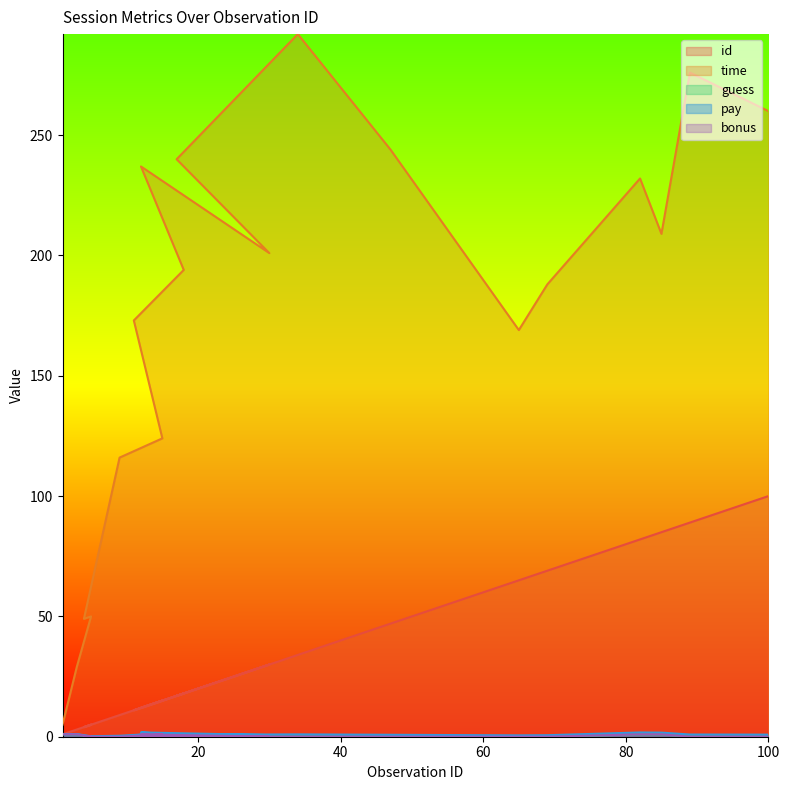

Rank the series at 65 from highest to lowest value.

time, id, pay, guess, bonus